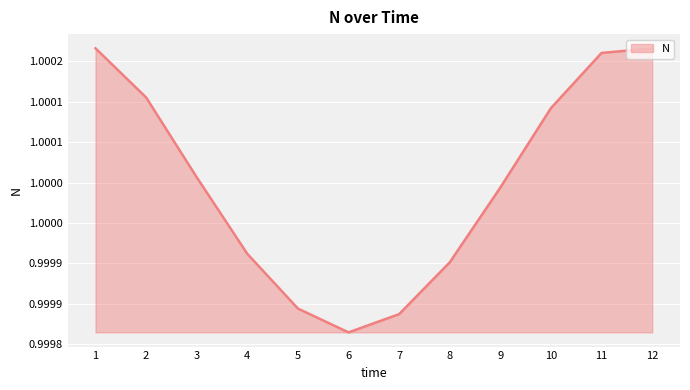

Is this an area chart (filled region under the line)?

Yes